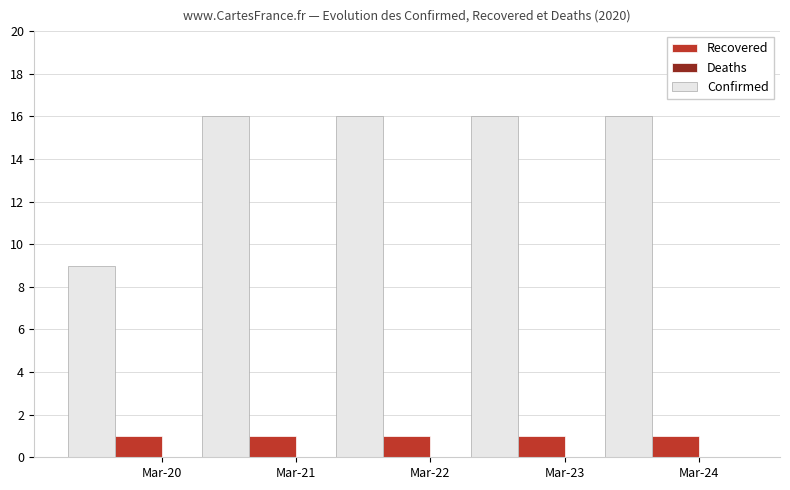

What is the maximum value for Confirmed?

16